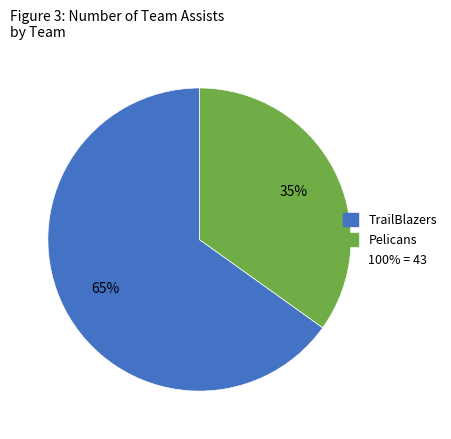

Is there a majority slice in this chart?

Yes